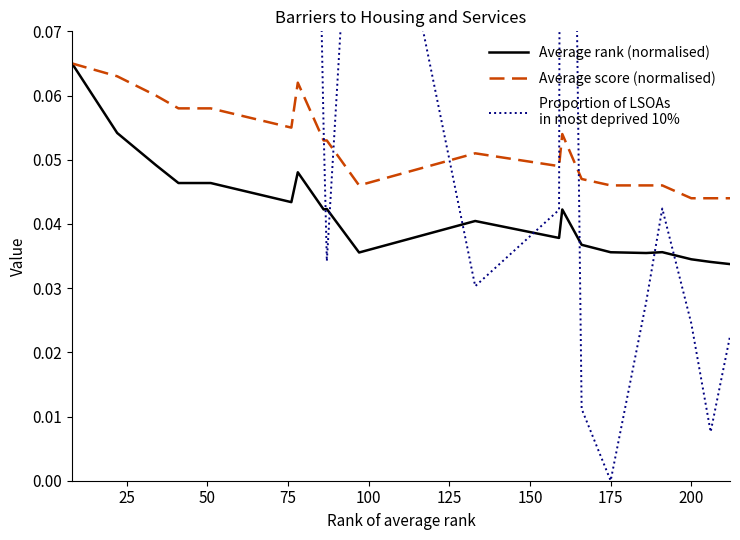

True or false: Average rank (normalised) and Proportion of LSOAs
in most deprived 10% intersect in this chart.

True